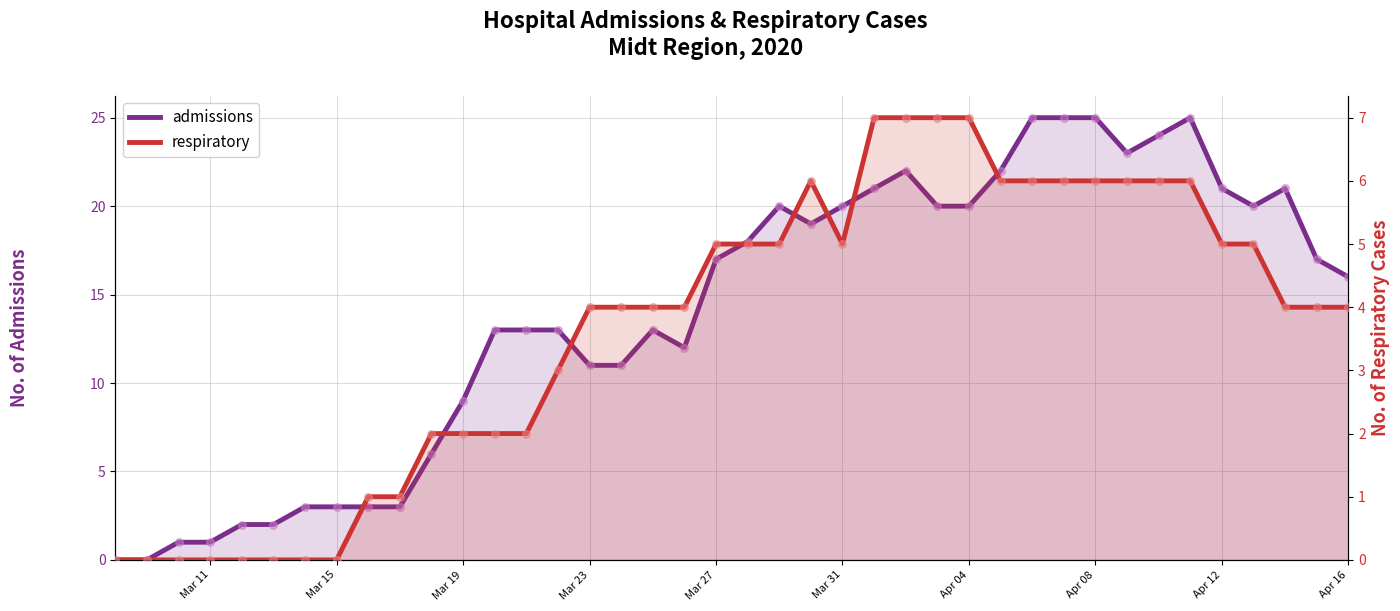

Which series contains the highest Y value?

admissions